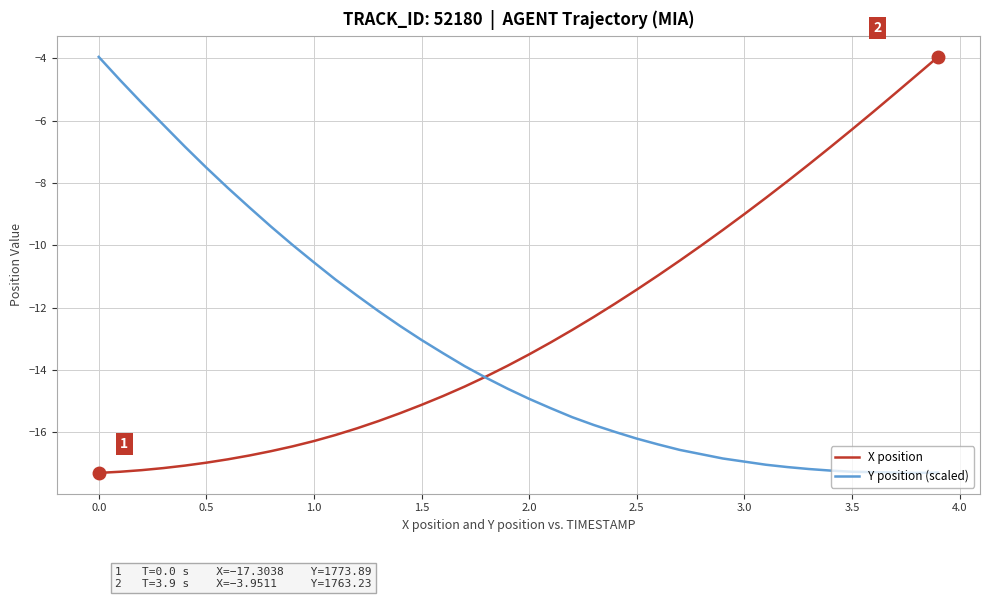

What is the smallest value displayed?

-17.3